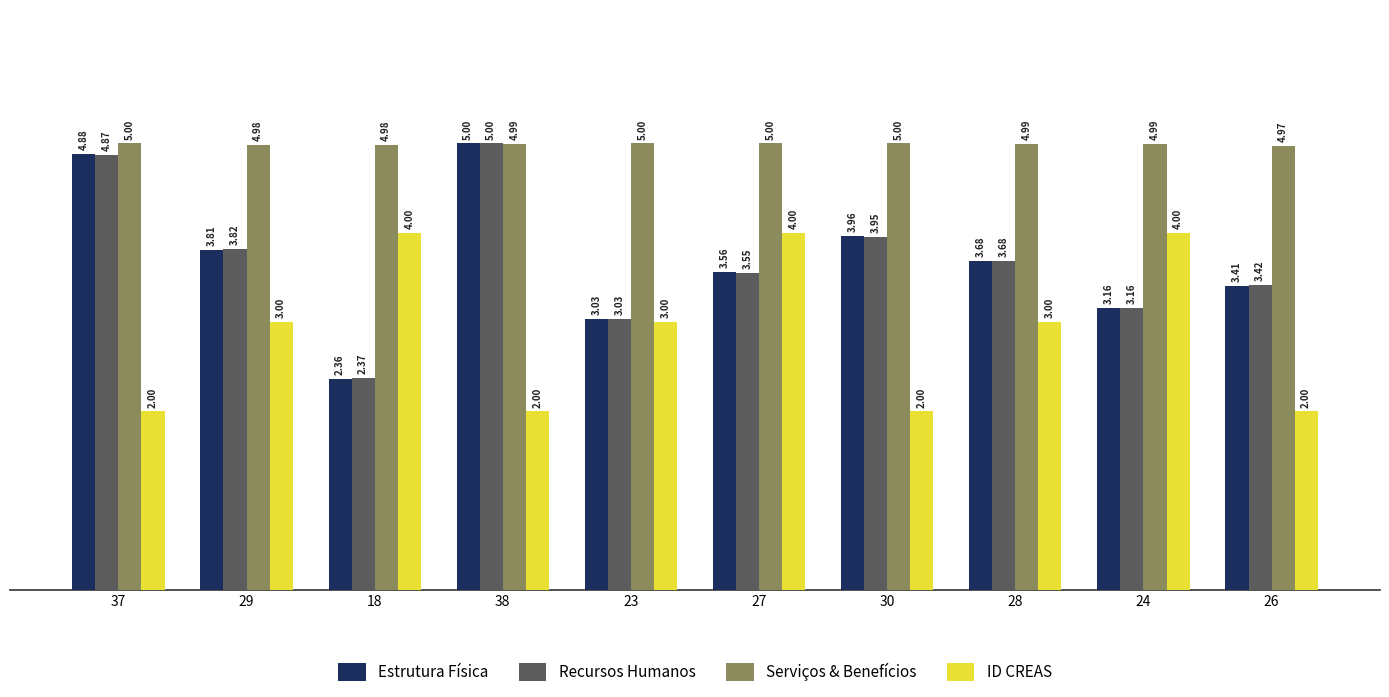

What is the value of the Serviços & Benefícios bar at the 5th from the left?

5.0